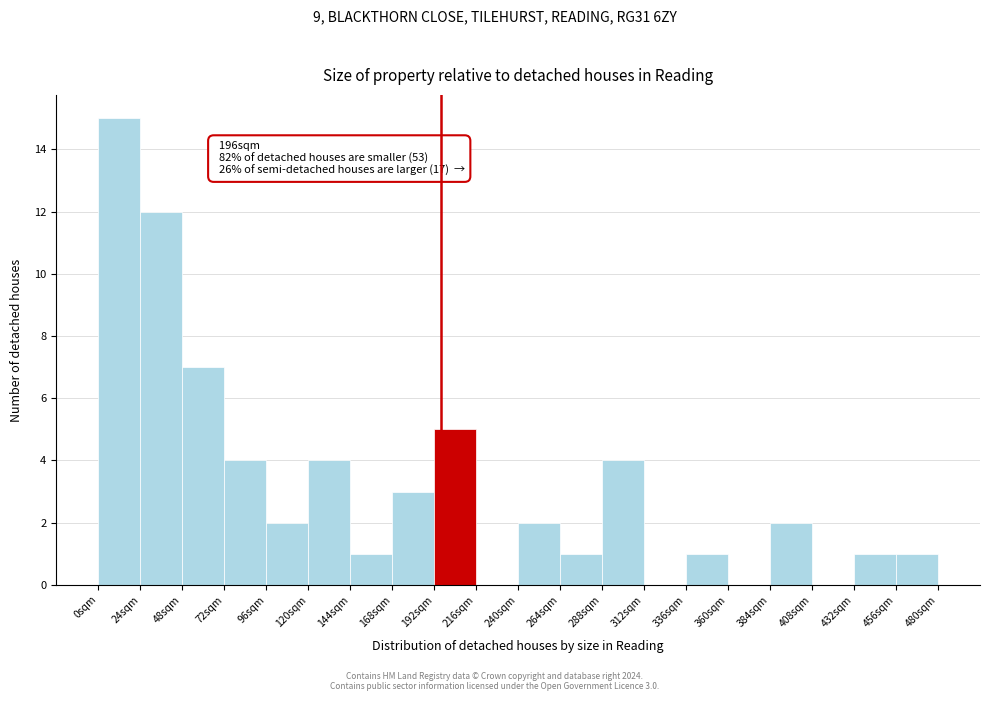

Which range on the x-axis has the tallest bar?

0 to 24